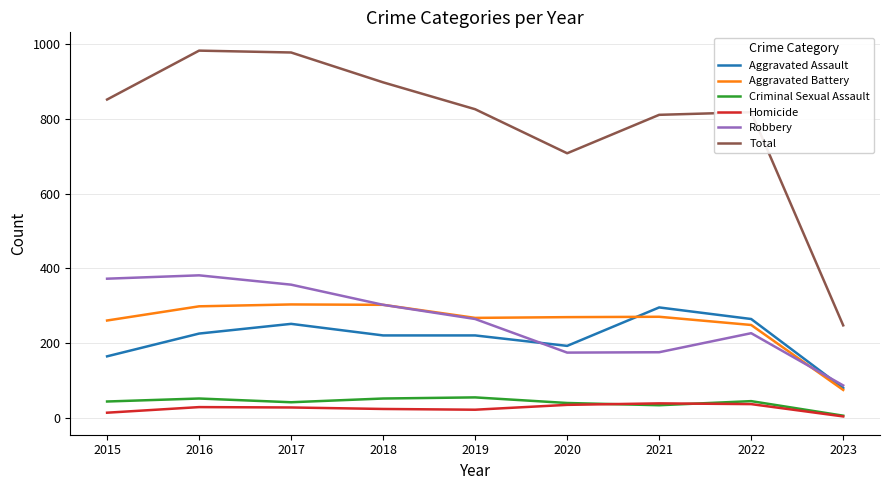

What is the spread (max minus min) of values at 2017?

951